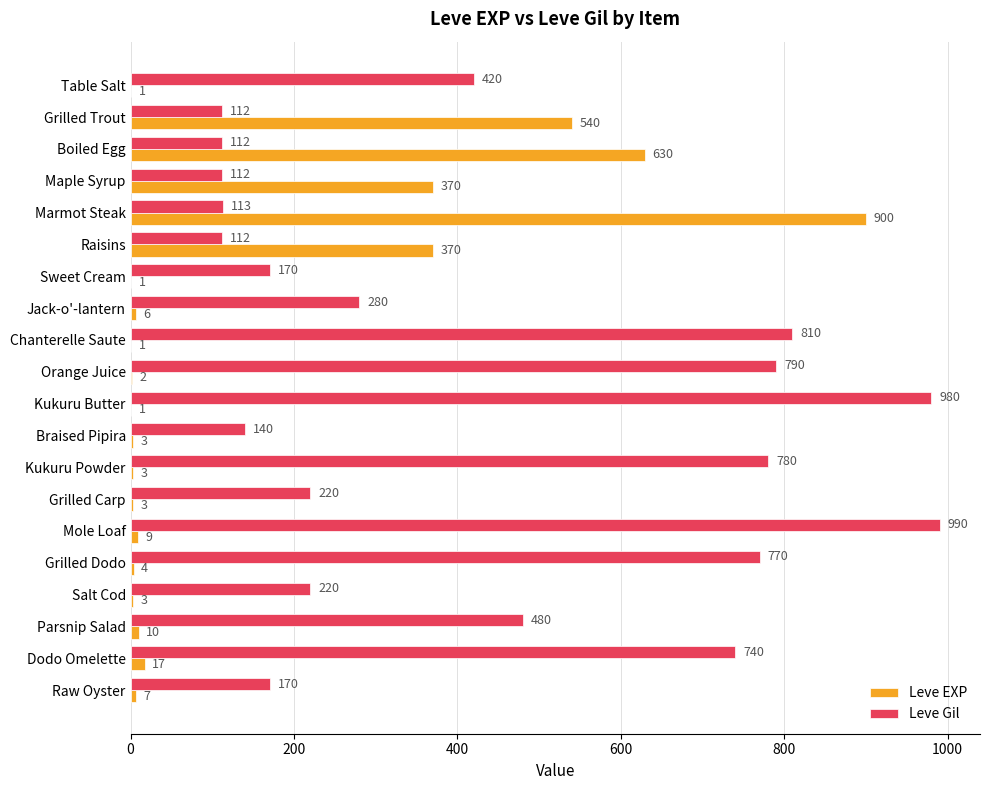

Which series changed the most between Sweet Cream and Grilled Dodo?

Leve Gil